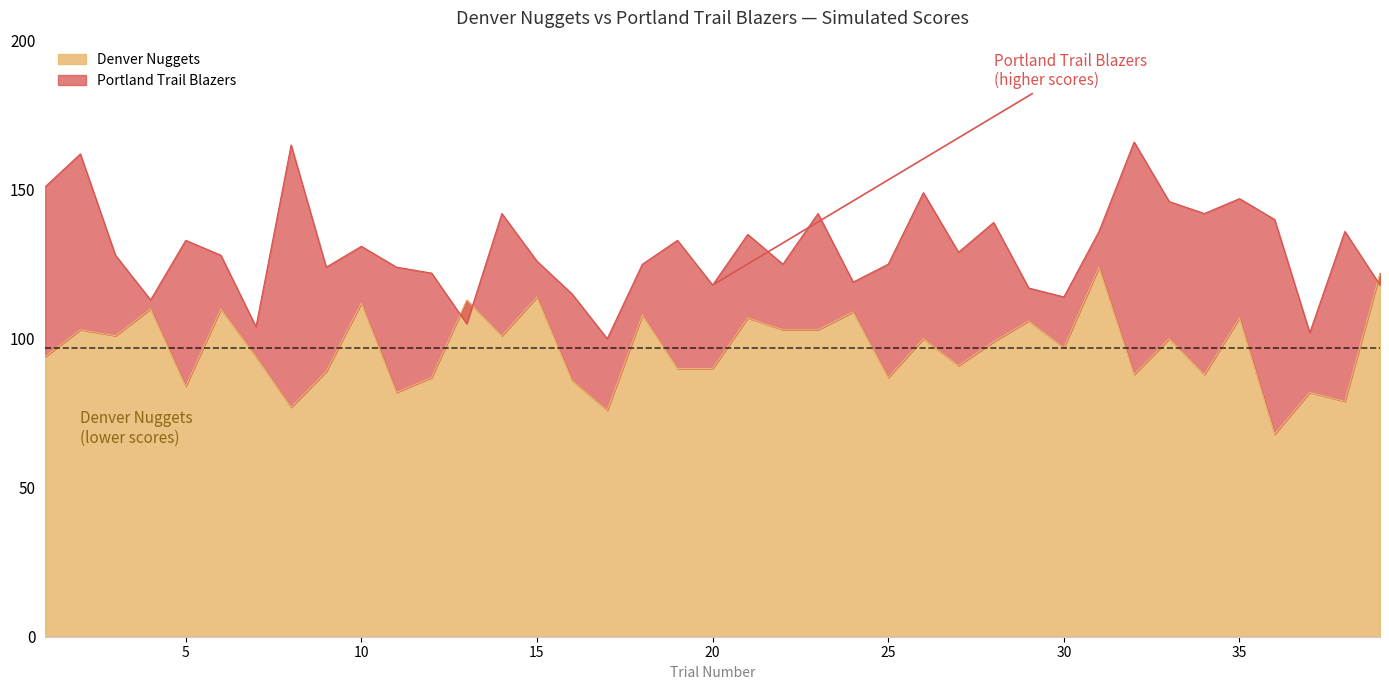

Where does the Portland Trail Blazers series first go above 128?

1